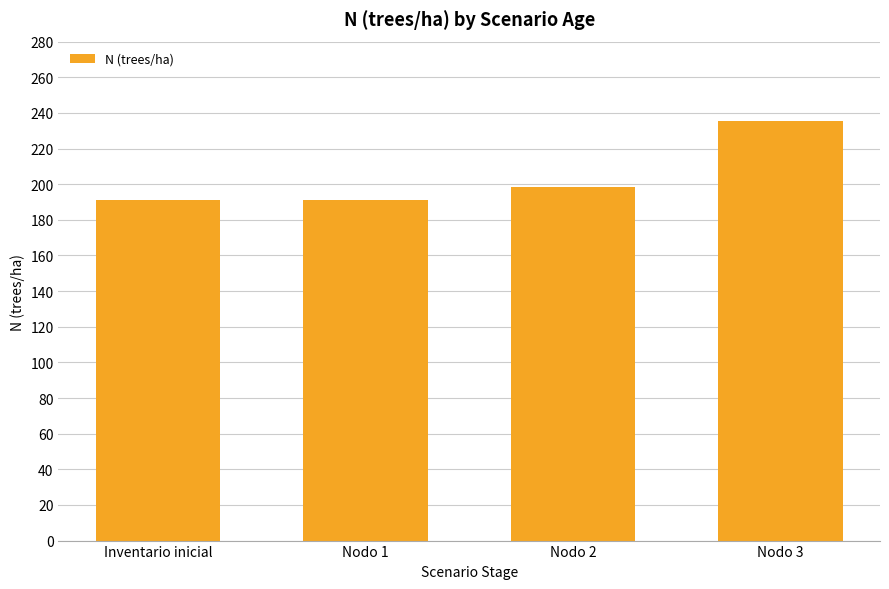

What is the label of the 2nd bar from the left?

Nodo 1